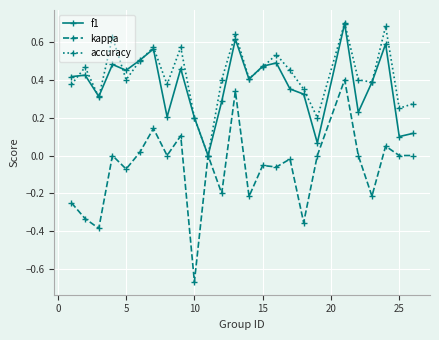

Which series has the widest spread of values?

kappa